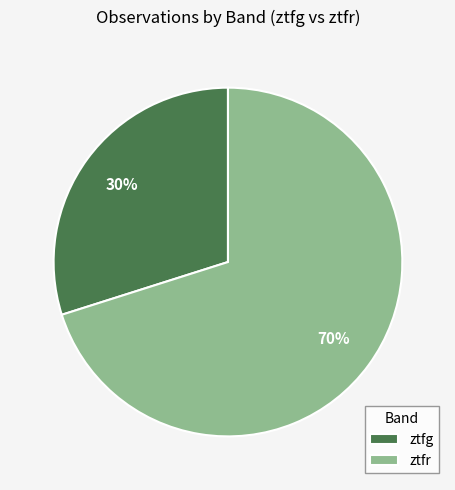

What percentage is the ztfr slice, to the nearest percent?

70%